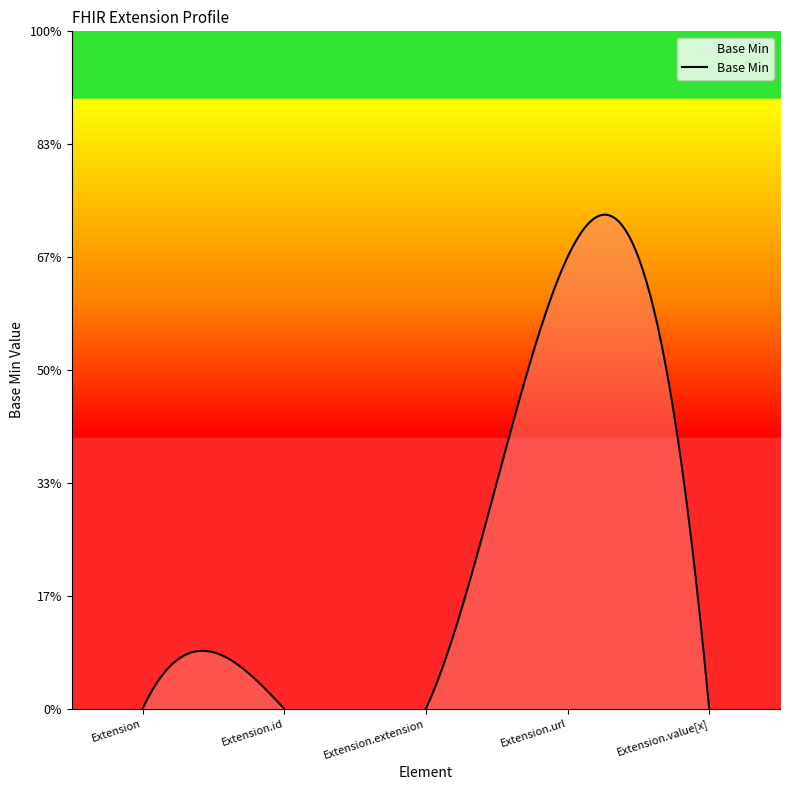

Which category has the lowest value across all series?

Extension